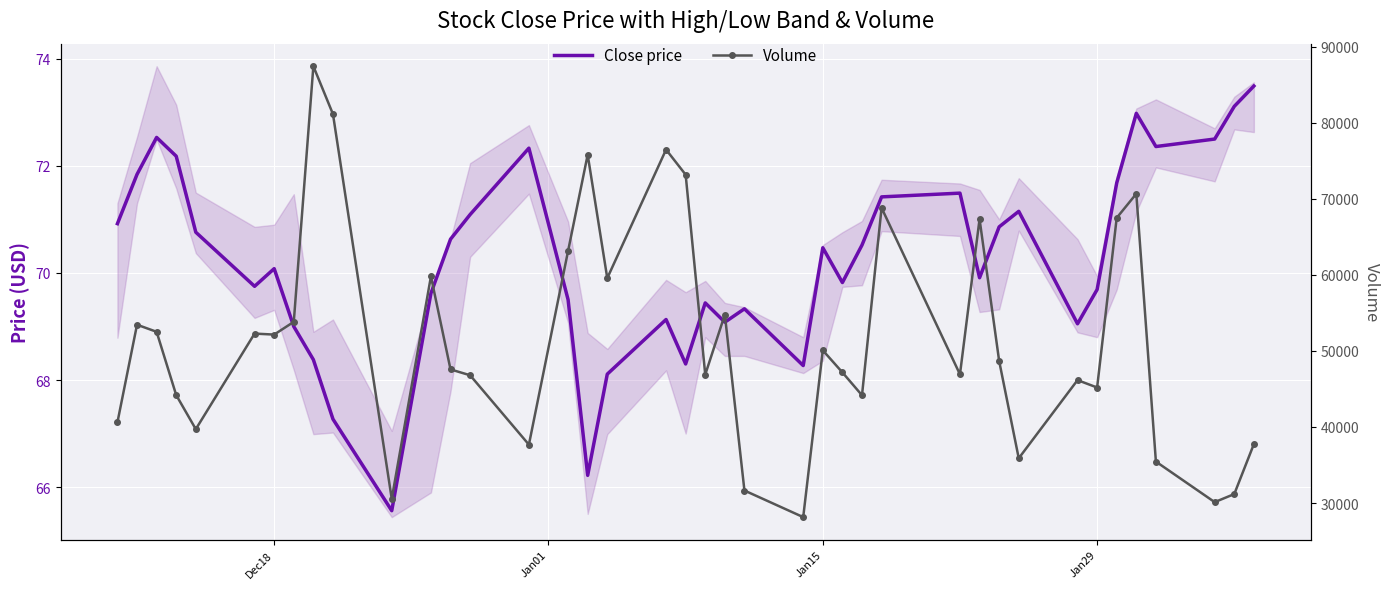

How many lines are shown in the chart?

2